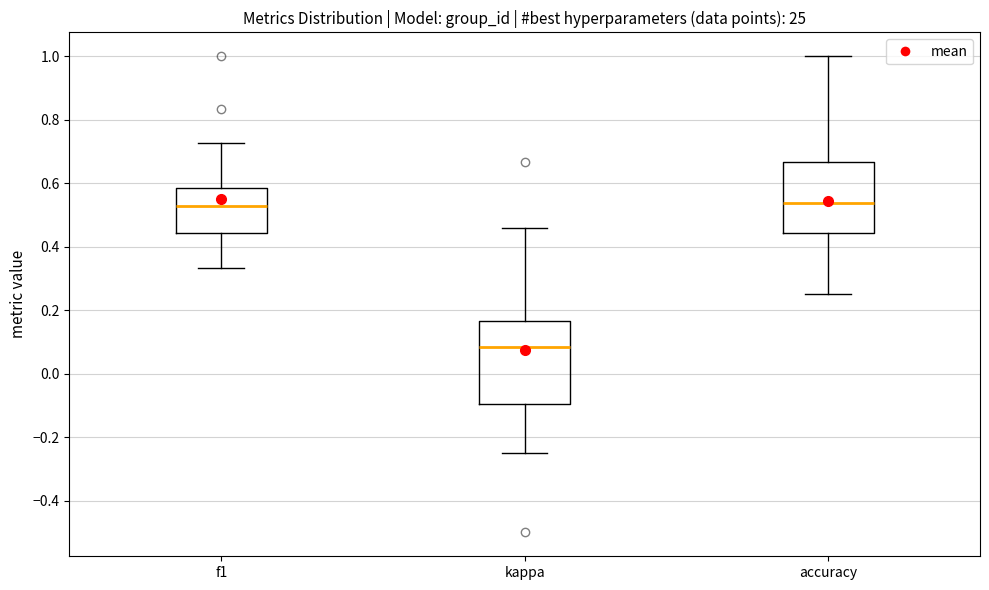

Reading left to right, transcribe this box plot: for each box, give where its median line is, the range the box spans, and where its two whiskers end, as read against the y-axis. The values are not printed on the chart, so give them approximately, as read against the axis.

f1: median 0.52, box 0.44 to 0.58, whiskers 0.34 to 0.72
kappa: median 0.08, box -0.10 to 0.16, whiskers -0.24 to 0.46
accuracy: median 0.54, box 0.44 to 0.66, whiskers 0.26 to 1.00